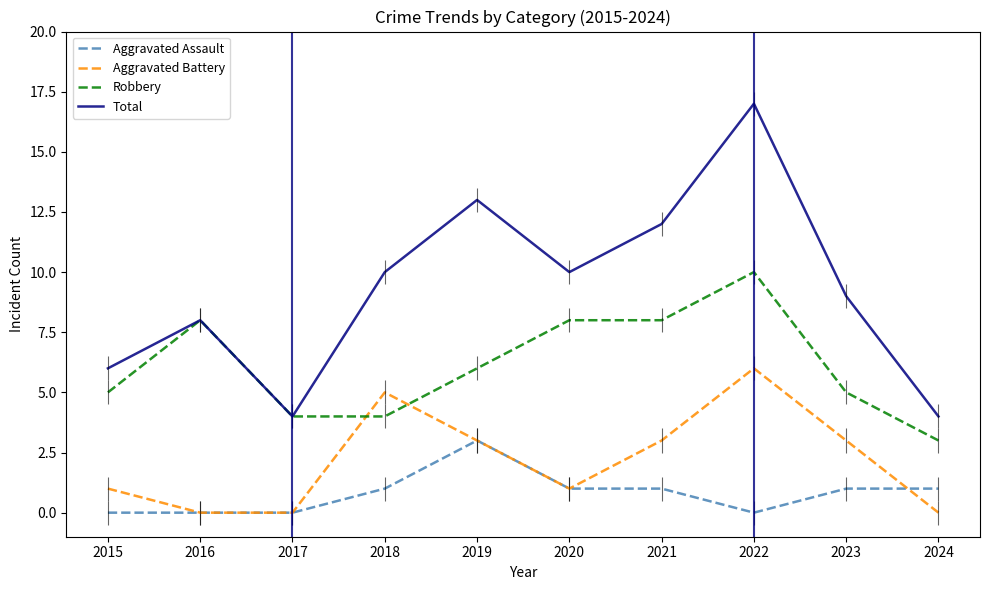

True or false: Total and Aggravated Battery cross at least once.

False